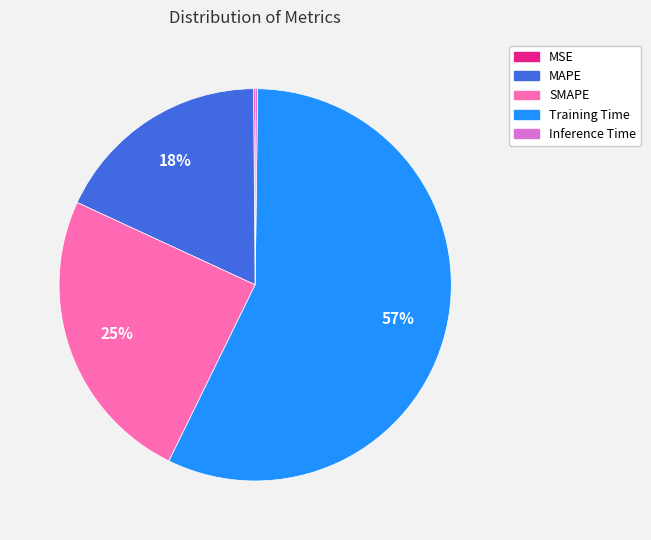

Is Training Time the majority of the pie?

Yes